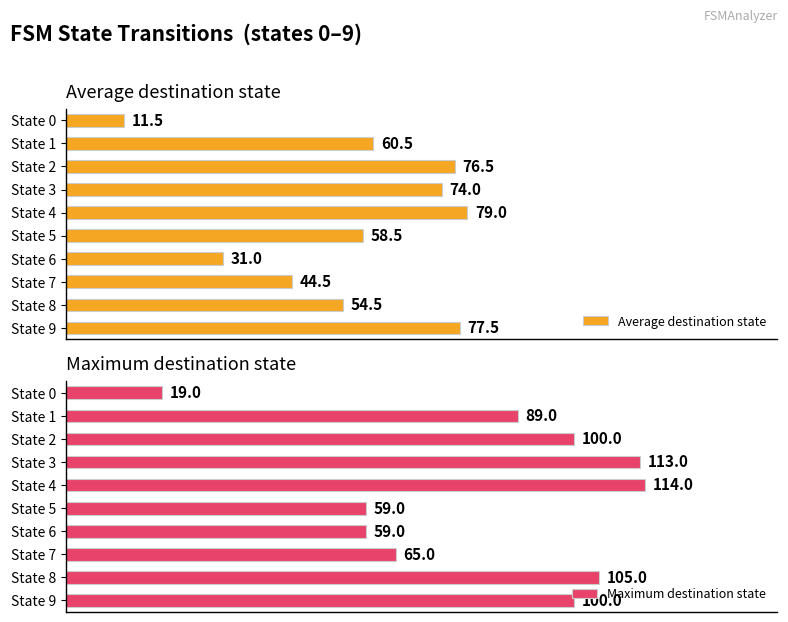

What is the total value across all series at State 9?

177.5